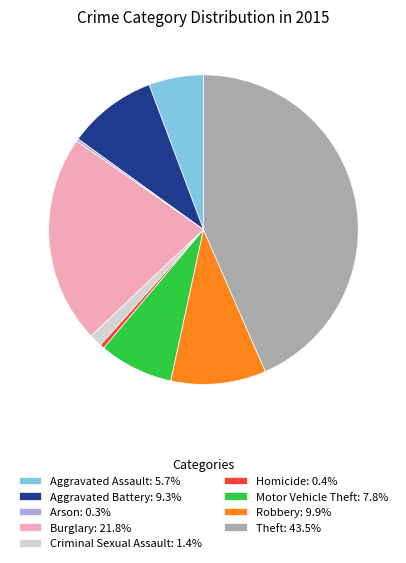

Does Robbery account for over 50% of the chart?

No